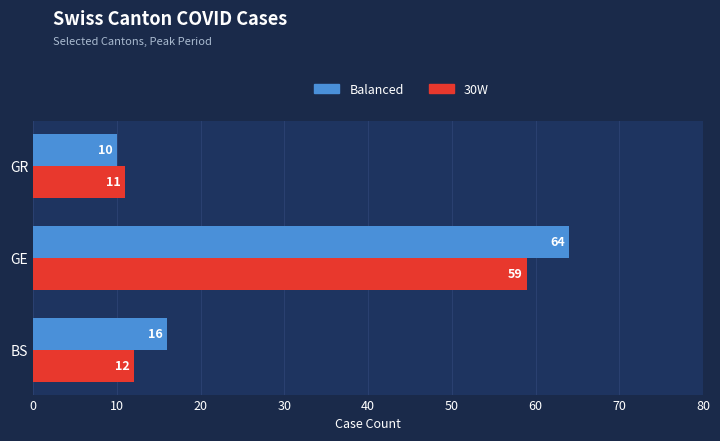

Which category has the highest value in the 30W series?

GE